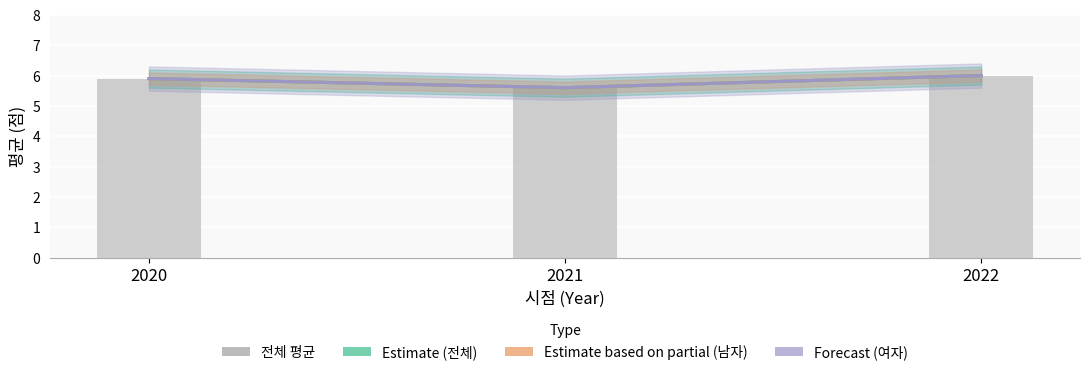

List the labels in order of value, smallest first.

2021, 2020, 2022